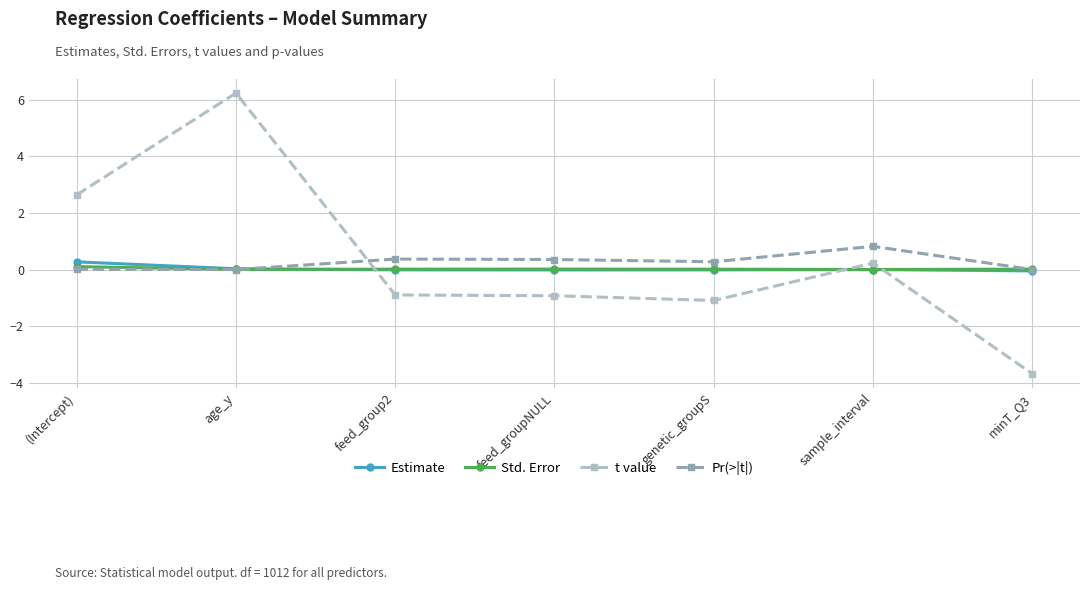

True or false: t value has more than 0 points higher than both neighbors.

True